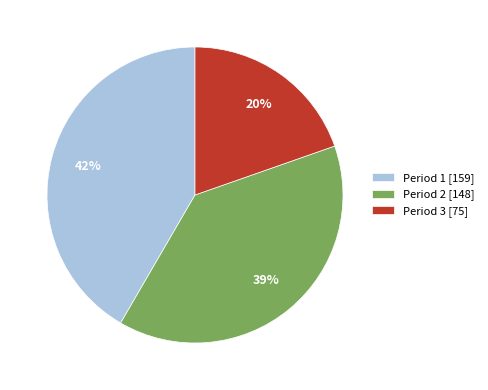

Rank the categories by value from lowest to highest.

Period 3, Period 2, Period 1